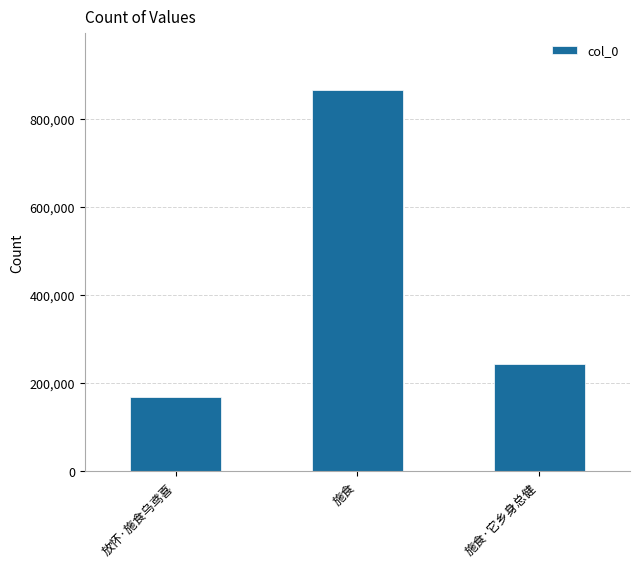

Is it true that the value at 施食 is 368675?

False